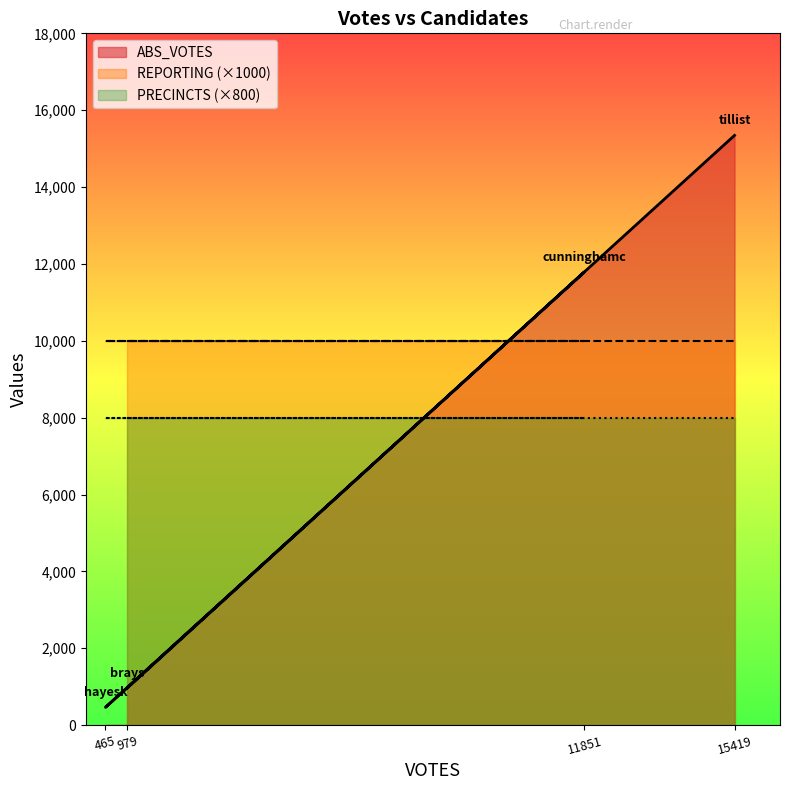

Rank the categories by REPORTING value from highest to lowest.

brays, cunninghamc, hayesk, tillist